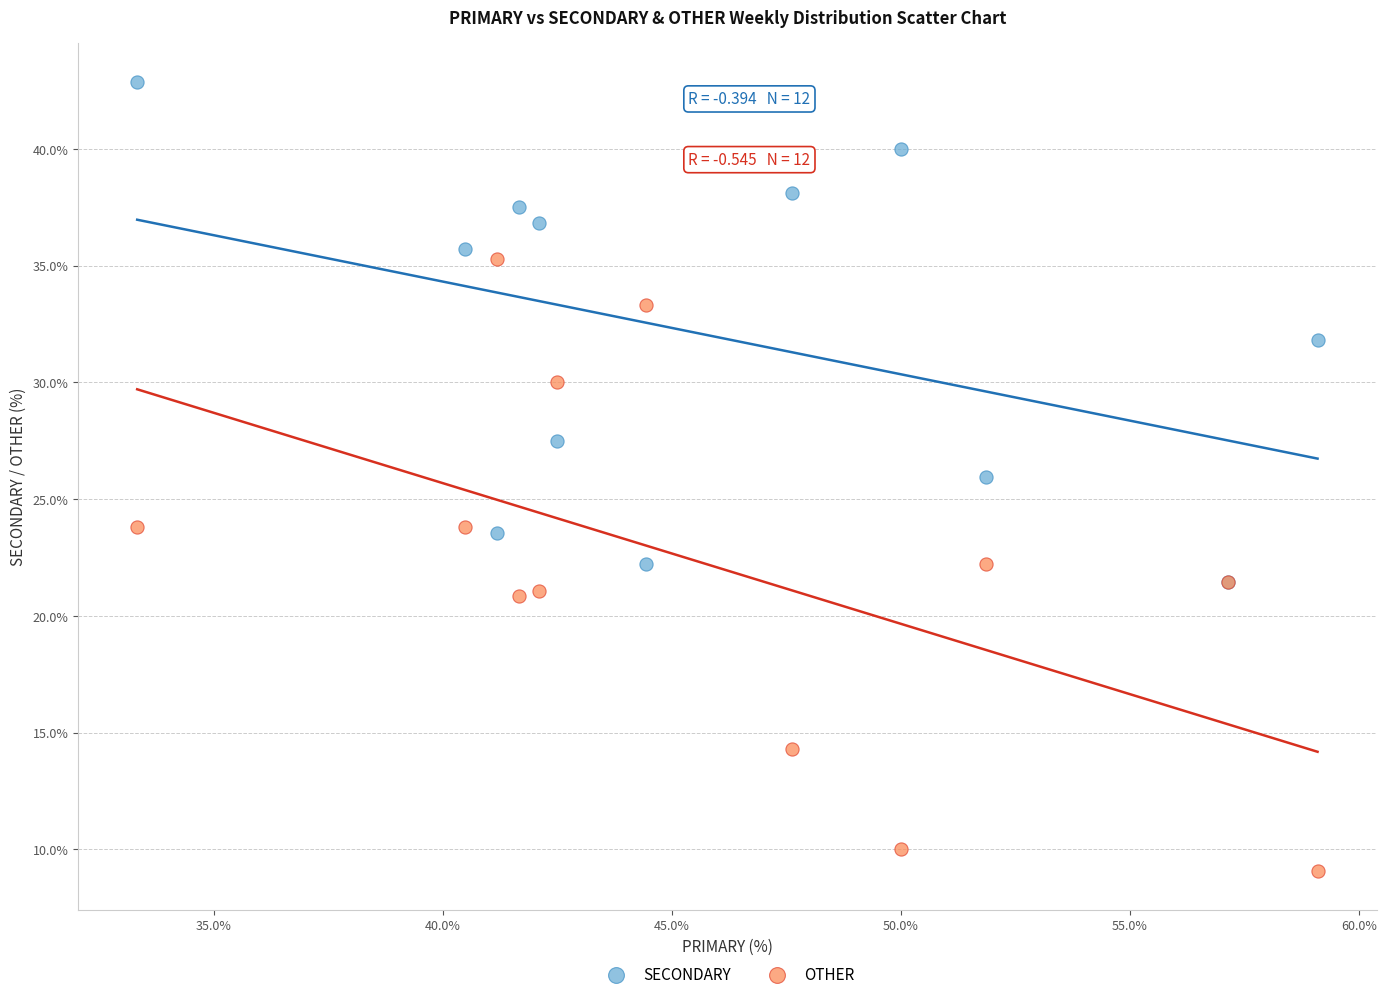

Which series contains the highest Y value?

SECONDARY